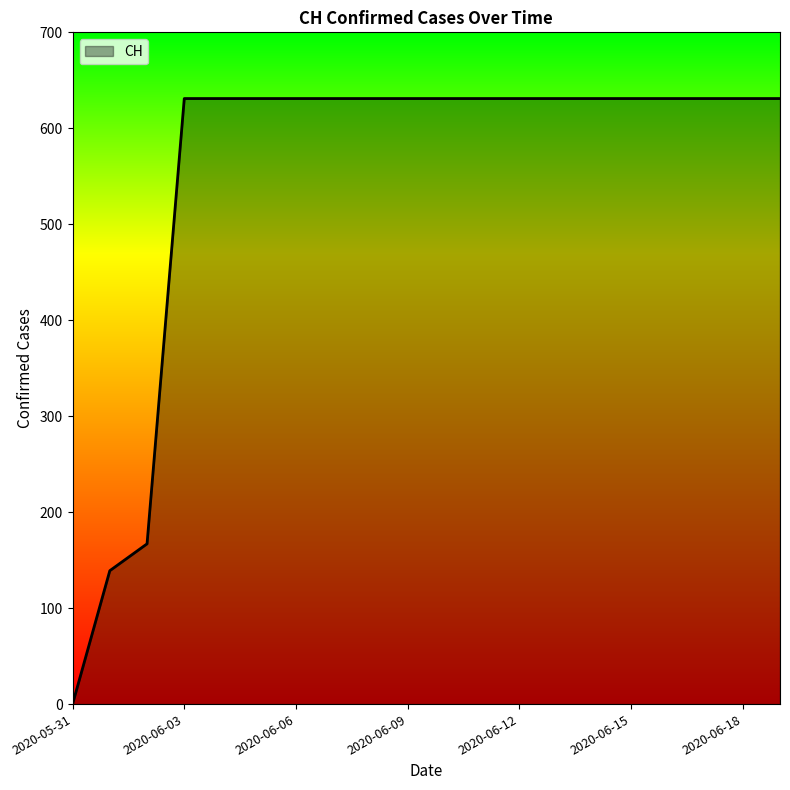

How many distinct data groups are displayed?

1